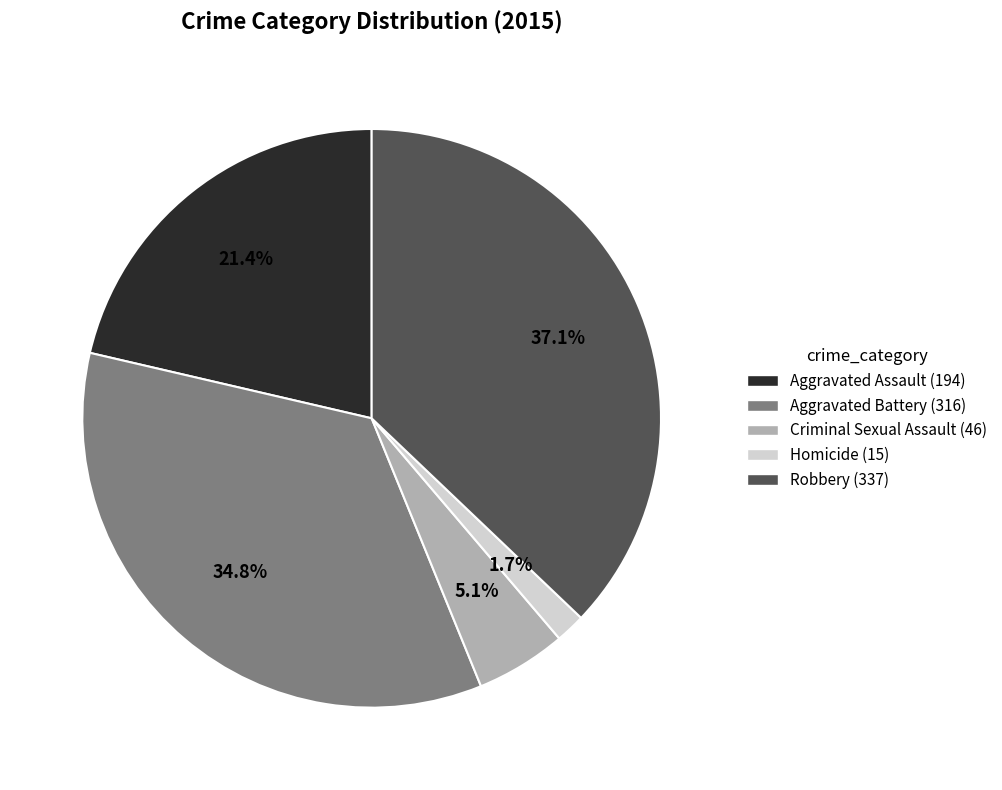

To the nearest percent, what is the difference between the largest and smallest slice percentages?

35%